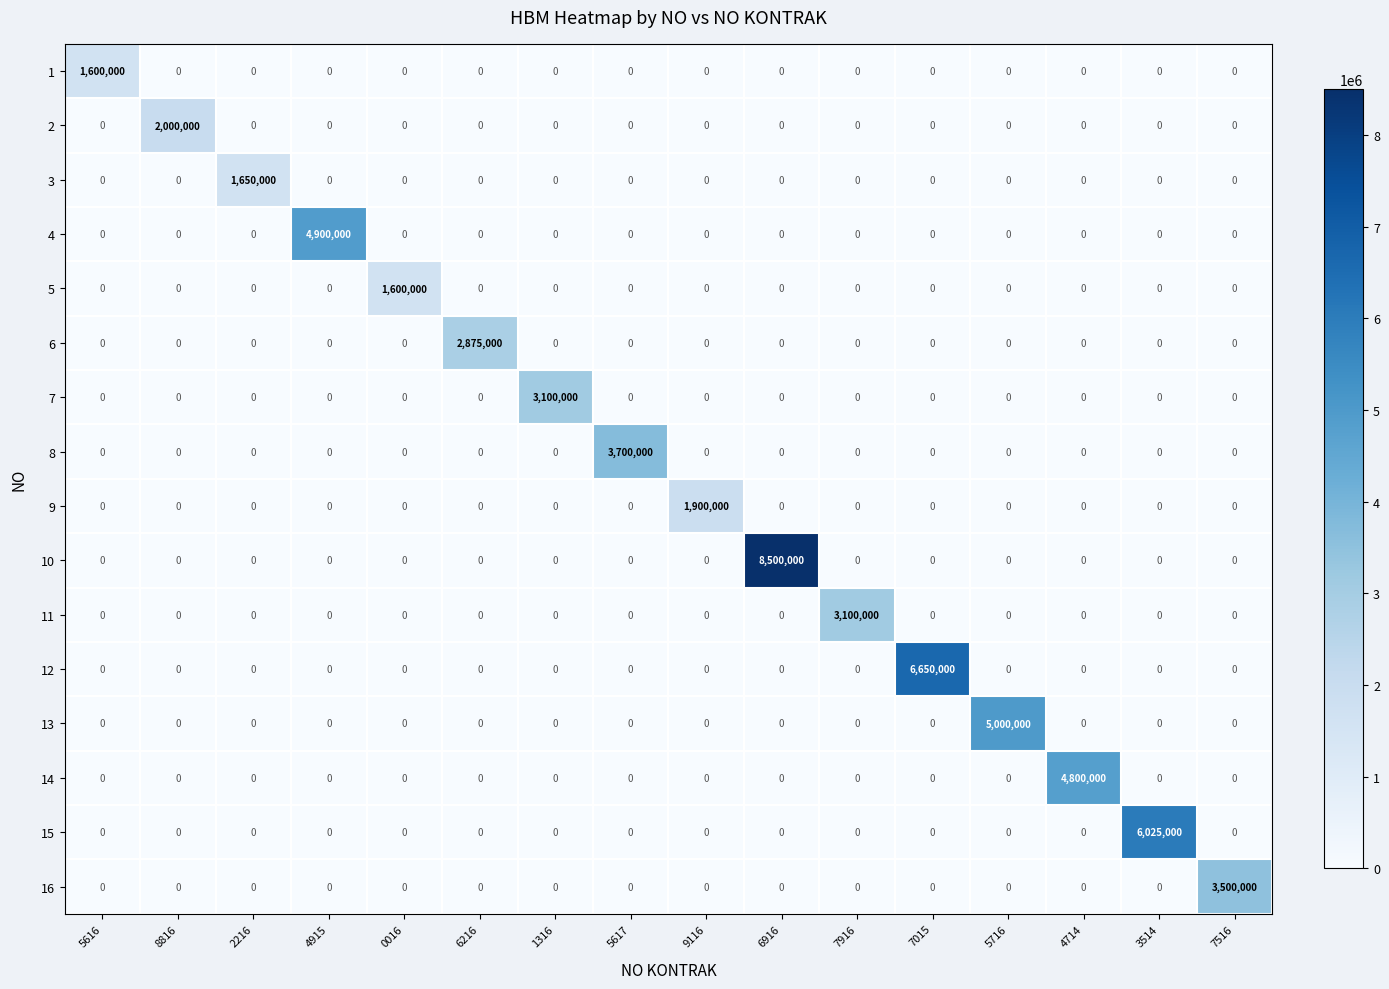

Which label corresponds to the largest value in the chart?

6916